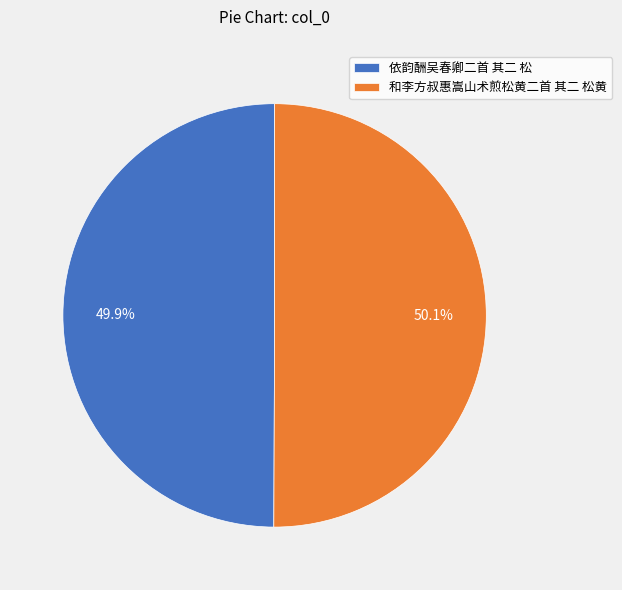

Approximately how many times larger is the value at 和李方叔惠嵩山术煎松黄二首 其二 松黄 compared to 依韵酬吴春卿二首 其二 松?

1.0